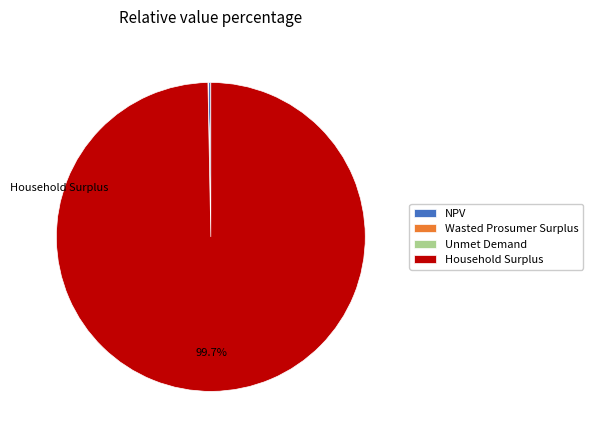

What is the largest slice in the pie chart?

Household Surplus